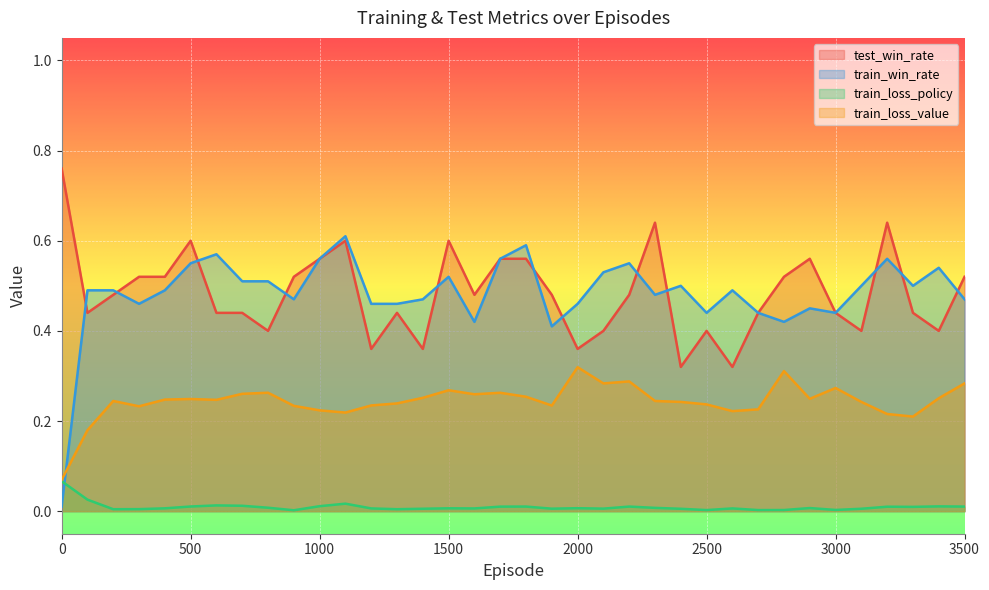

Is the value of train_loss_value at 3400 greater than the value of test_win_rate at 500?

No